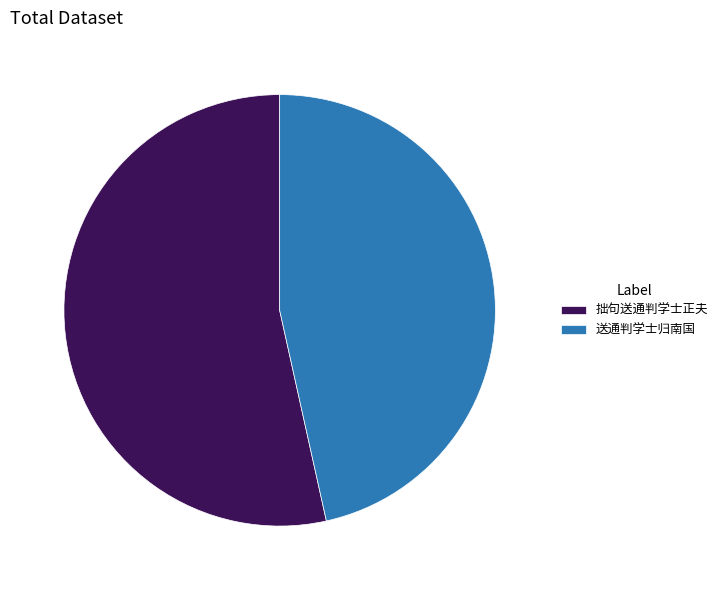

What is the ratio of the value at 拙句送通判学士正夫 to the value at 送通判学士归南国?

1.1